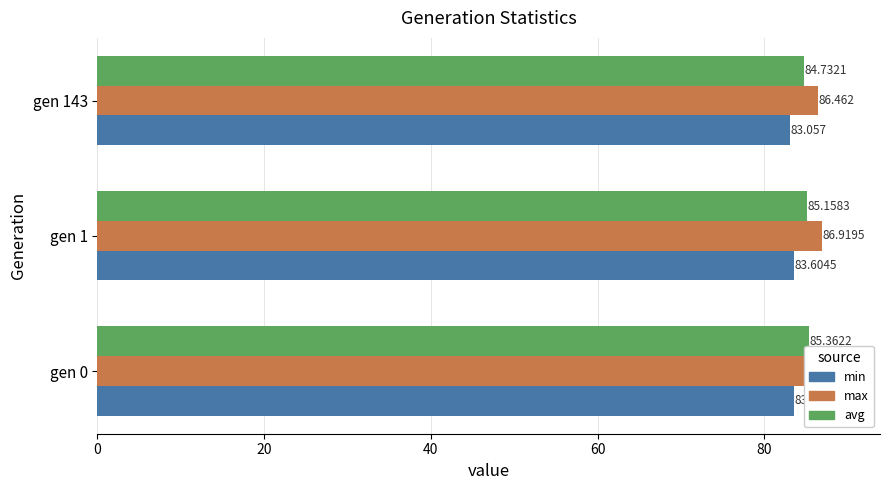

Count the avg values in the range 84 to 85.

1